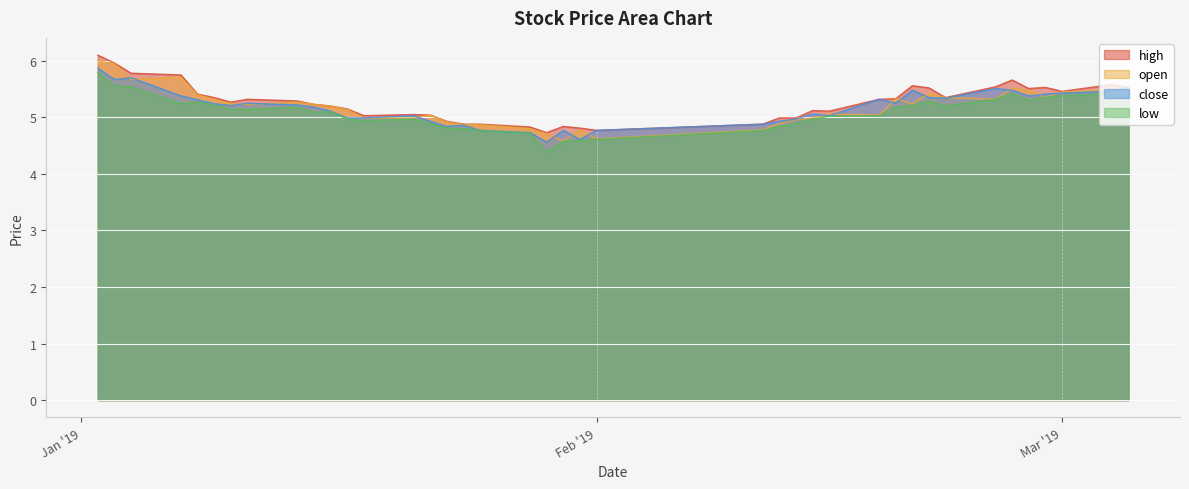

The value of close at 2019-02-11 is 8.7. True or false?

False